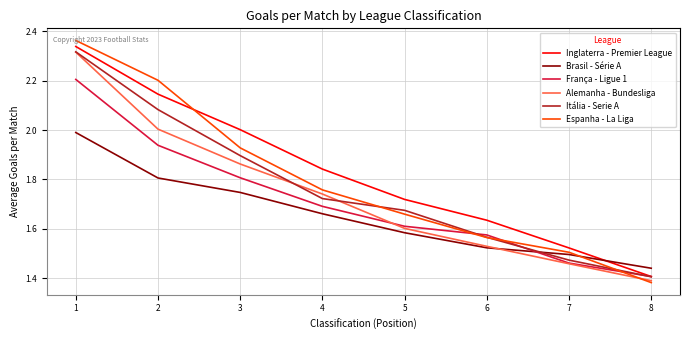

Which series has the largest total across all categories?

Inglaterra - Premier League